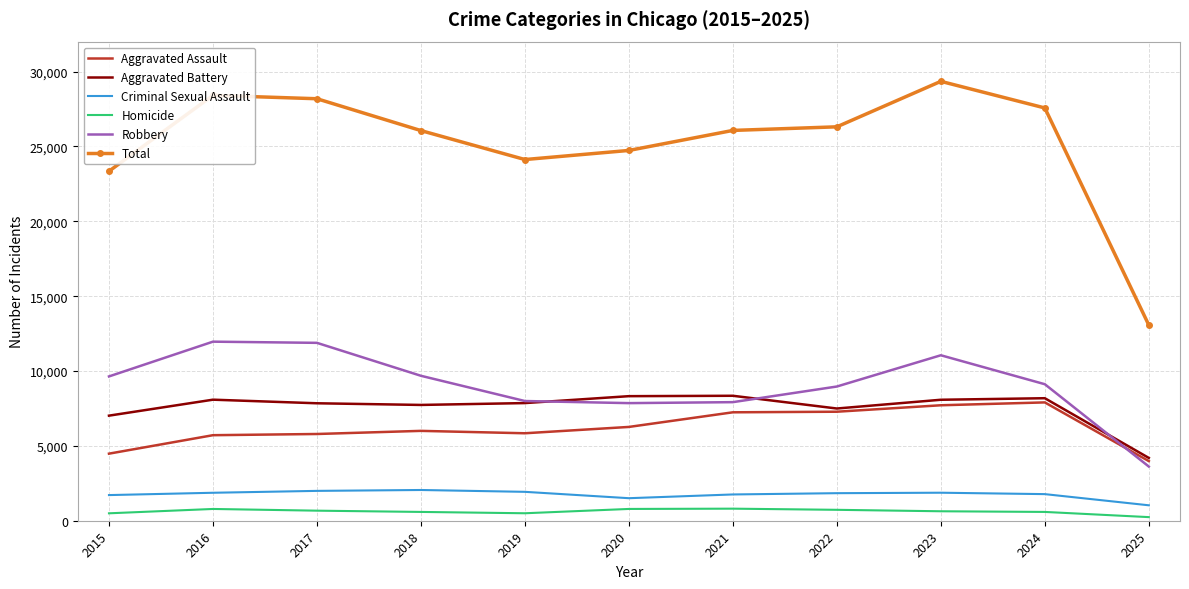

True or false: Homicide and Criminal Sexual Assault cross at least once.

False